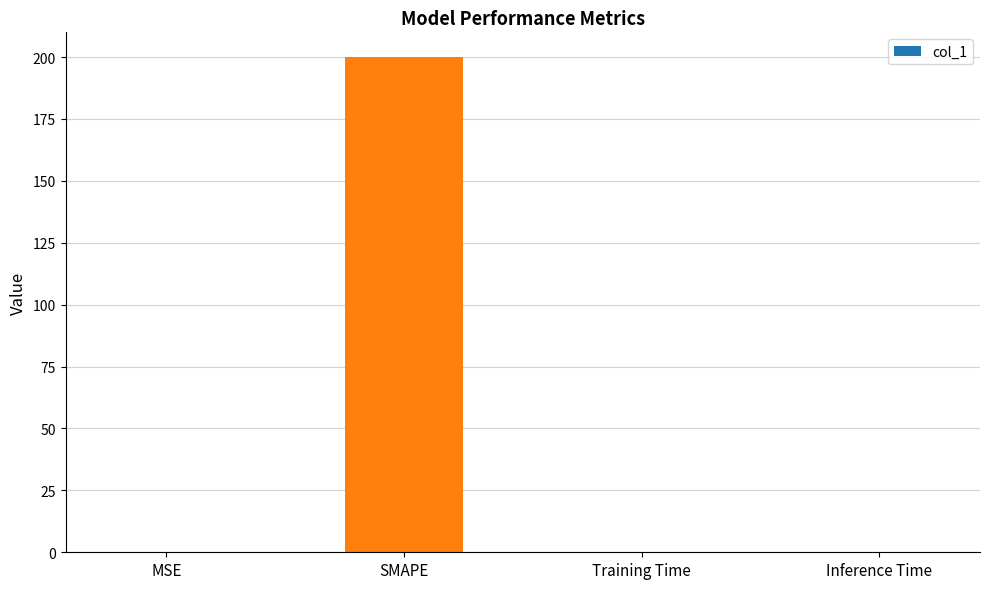

Between Training Time and SMAPE, which is larger?

SMAPE